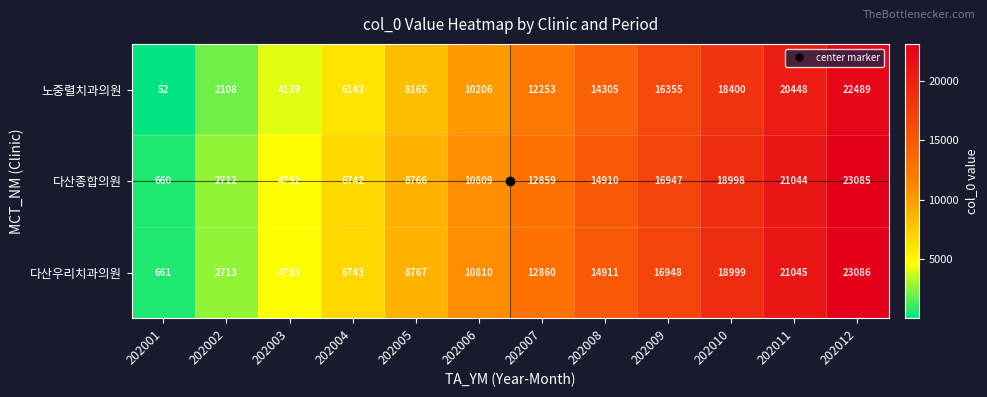

How many data points in 노중렬치과의원 are less than 12253?

6